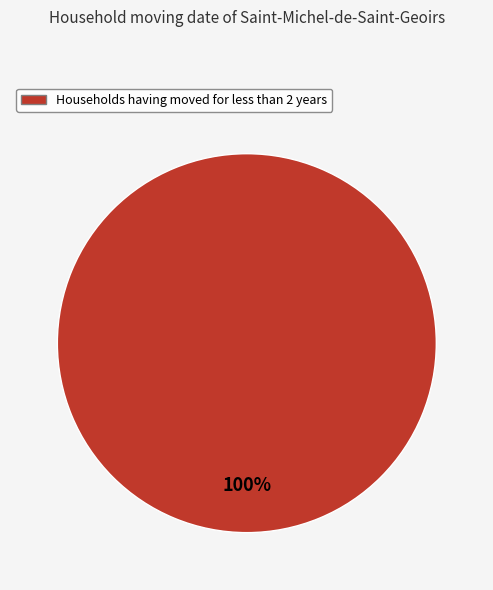

Is there any slice that represents more than half of the pie?

Yes